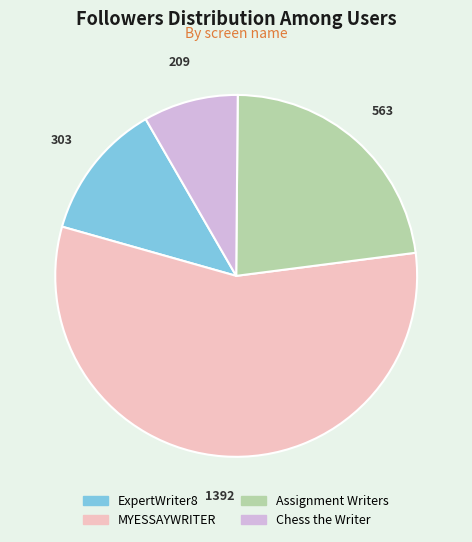

Which has a higher value, Assignment Writers or ExpertWriter8?

Assignment Writers